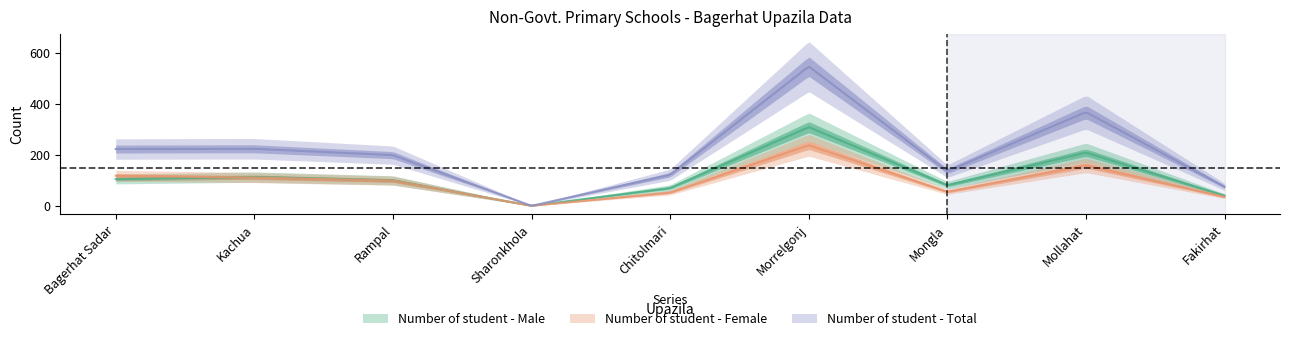

At which label does Number of student - Female reach its minimum?

Sharonkhola